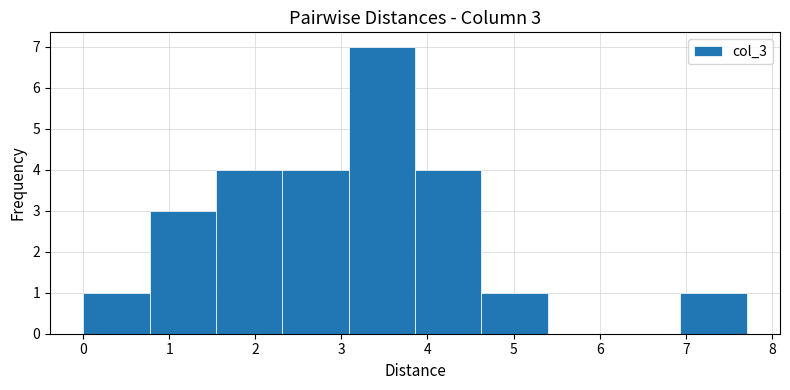

Which range on the x-axis has the tallest bar?

3.1 to 3.9